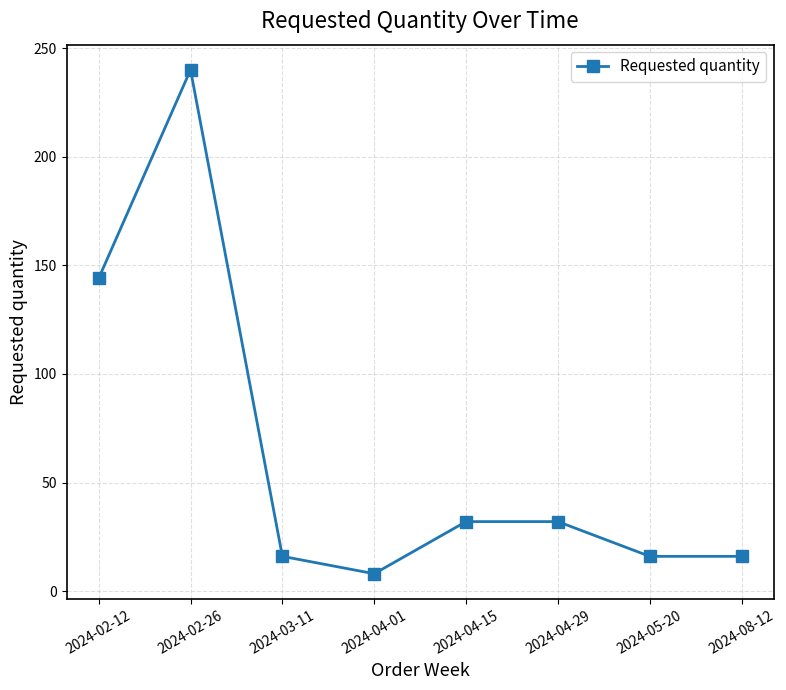

What is the difference between the second highest and minimum values?

136